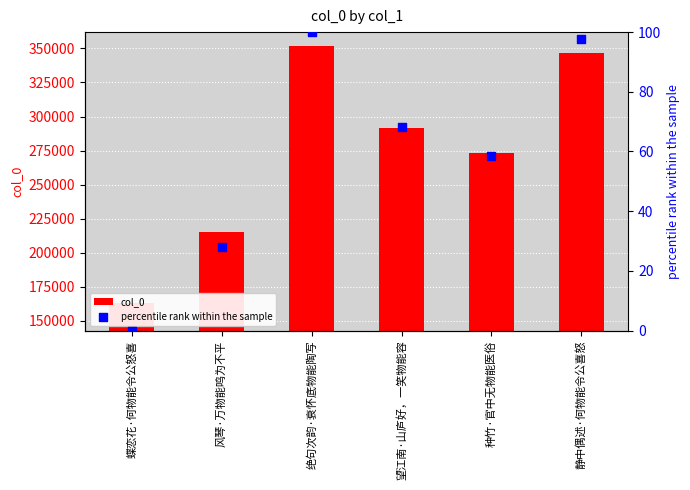

At which category is the sum across all series the highest?

绝句次韵·衰怀底物能陶写